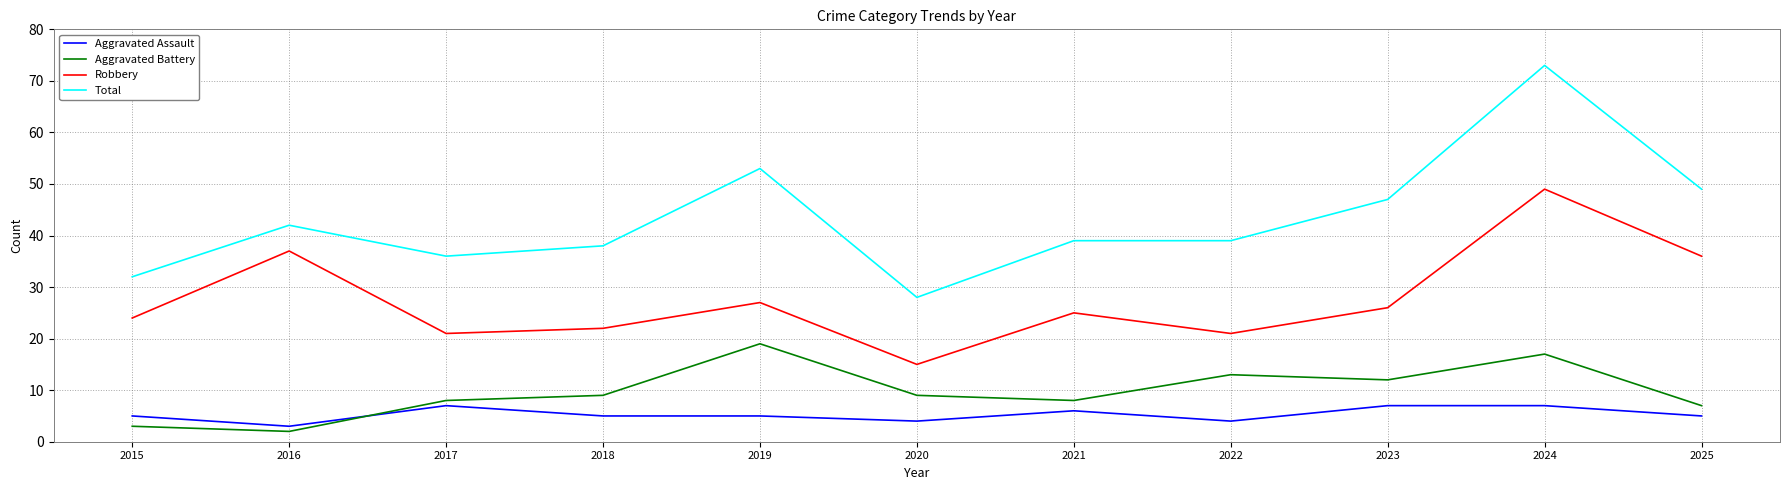

Read the Total value at 2020, to the nearest 10.

30